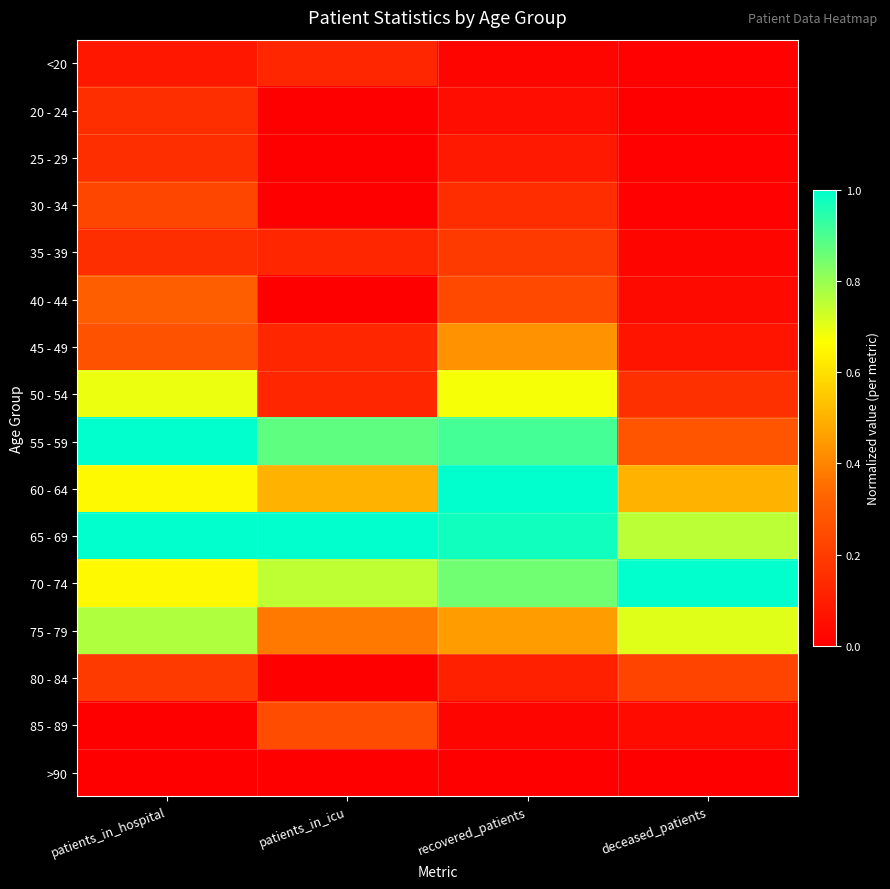

At which category is the sum across all series the highest?

patients_in_hospital